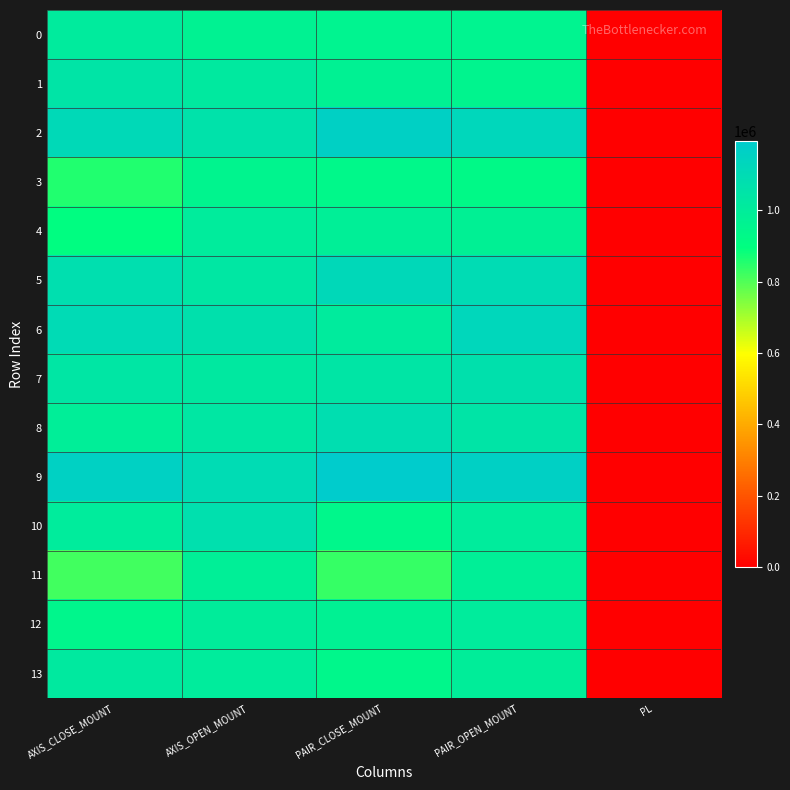

Which series has the widest spread of values?

9